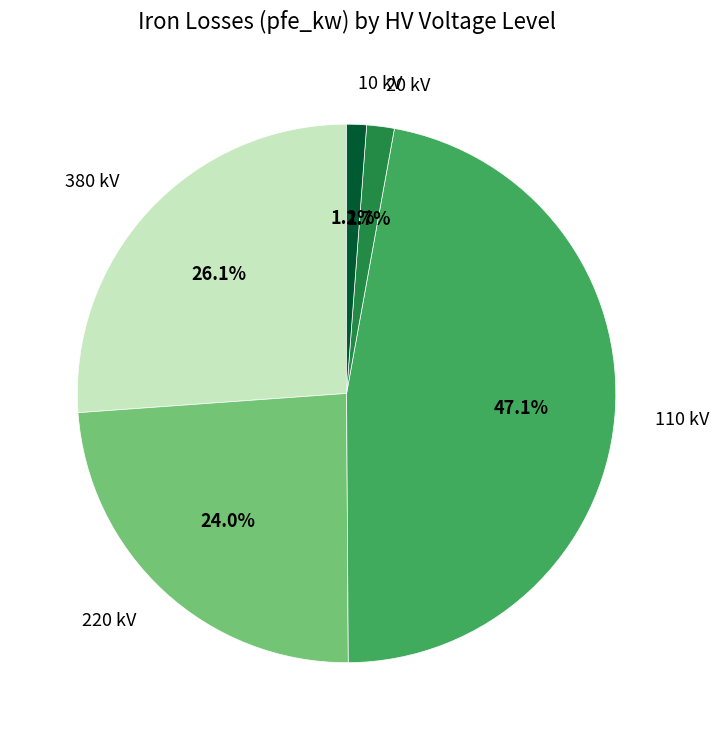

Is there any slice that represents more than half of the pie?

No